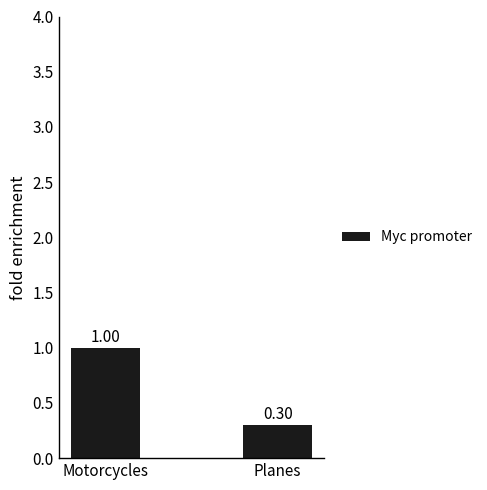

What is the average value?

0.7